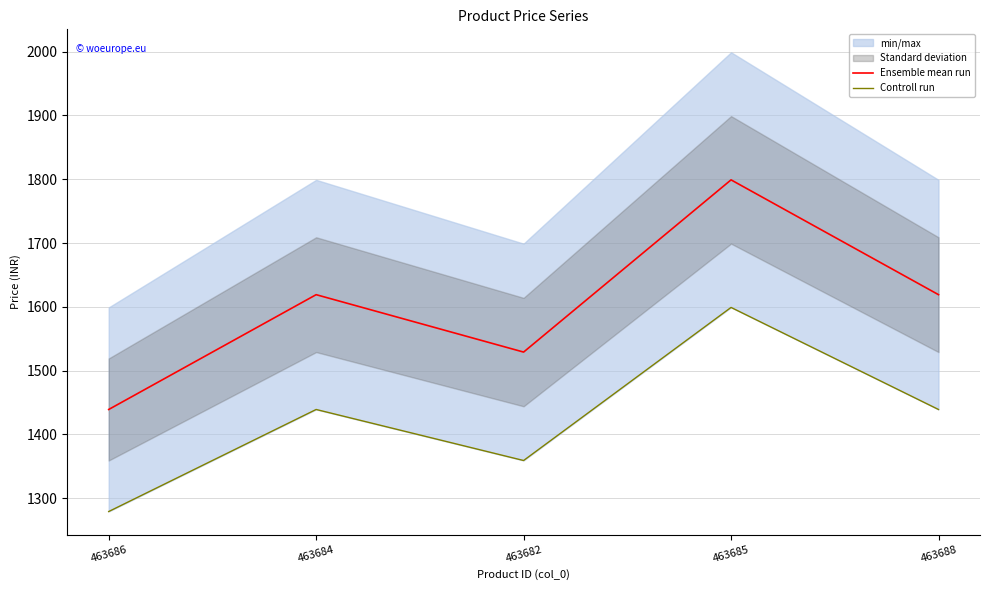

What is the sum of all Controll run values?

7115